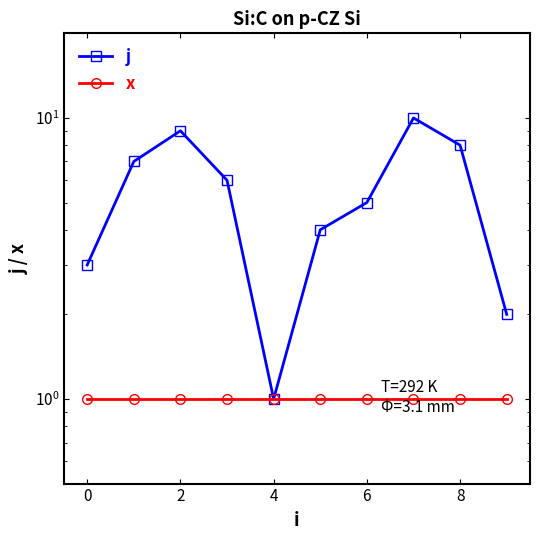

In j, how many points are higher than both neighbors (excluding endpoints)?

2